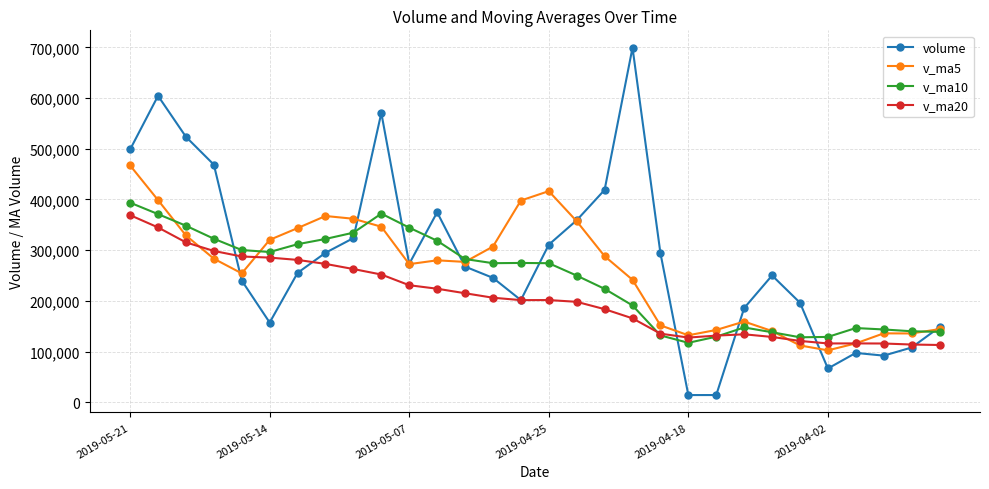

What is the value of the v_ma20 point at the 5th from the left?

287517.0